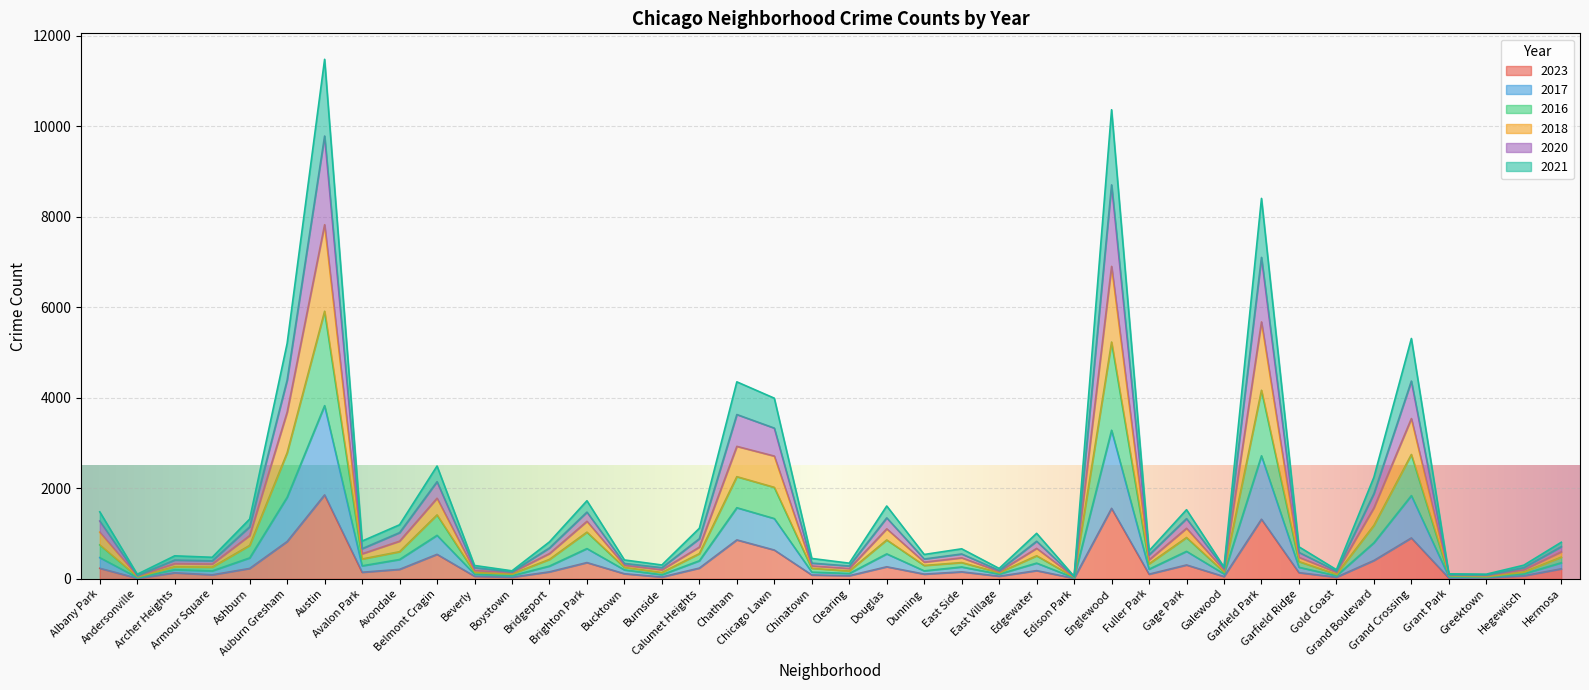

What is the label of the 39th point from the right?

Andersonville